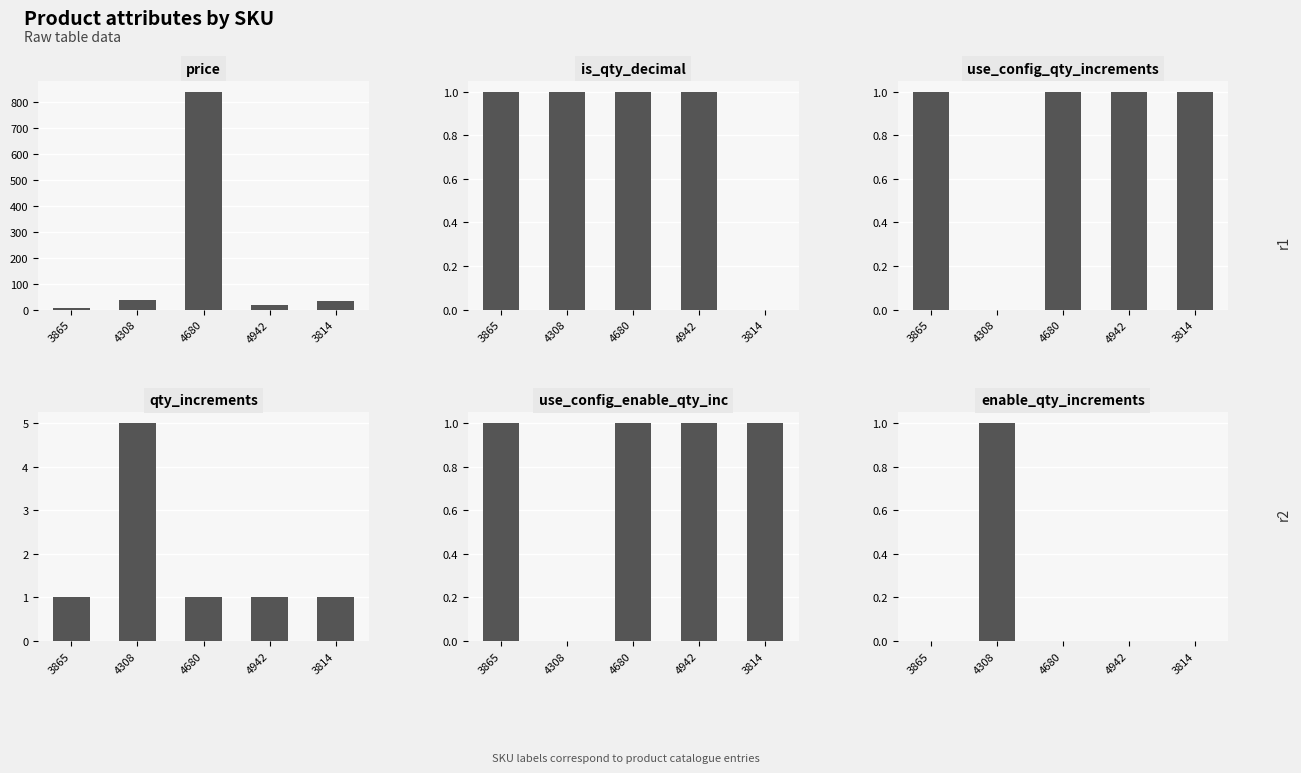

Reading right to left, extract all data points from this chart.

price: 3814=34.0	4942=15.8	4680=840.0	4308=36.1	3865=5.9
is_qty_decimal: 3814=0.0	4942=1.0	4680=1.0	4308=1.0	3865=1.0
use_config_qty_increments: 3814=1.0	4942=1.0	4680=1.0	4308=0.0	3865=1.0
qty_increments: 3814=1.0	4942=1.0	4680=1.0	4308=5.0	3865=1.0
use_config_enable_qty_inc: 3814=1.0	4942=1.0	4680=1.0	4308=0.0	3865=1.0
enable_qty_increments: 3814=0.0	4942=0.0	4680=0.0	4308=1.0	3865=0.0